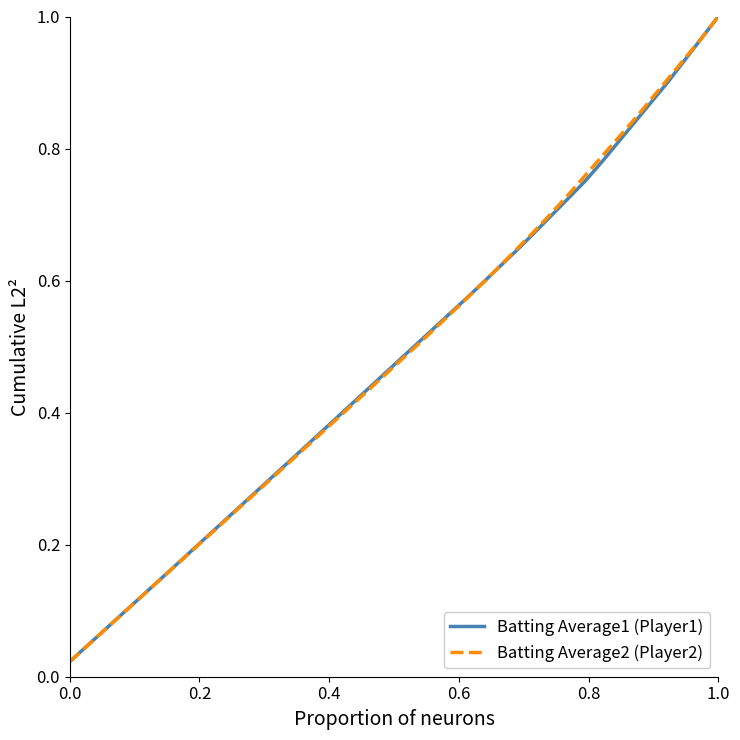

Which series has the largest range (max minus min)?

Batting Average2 (Player2)